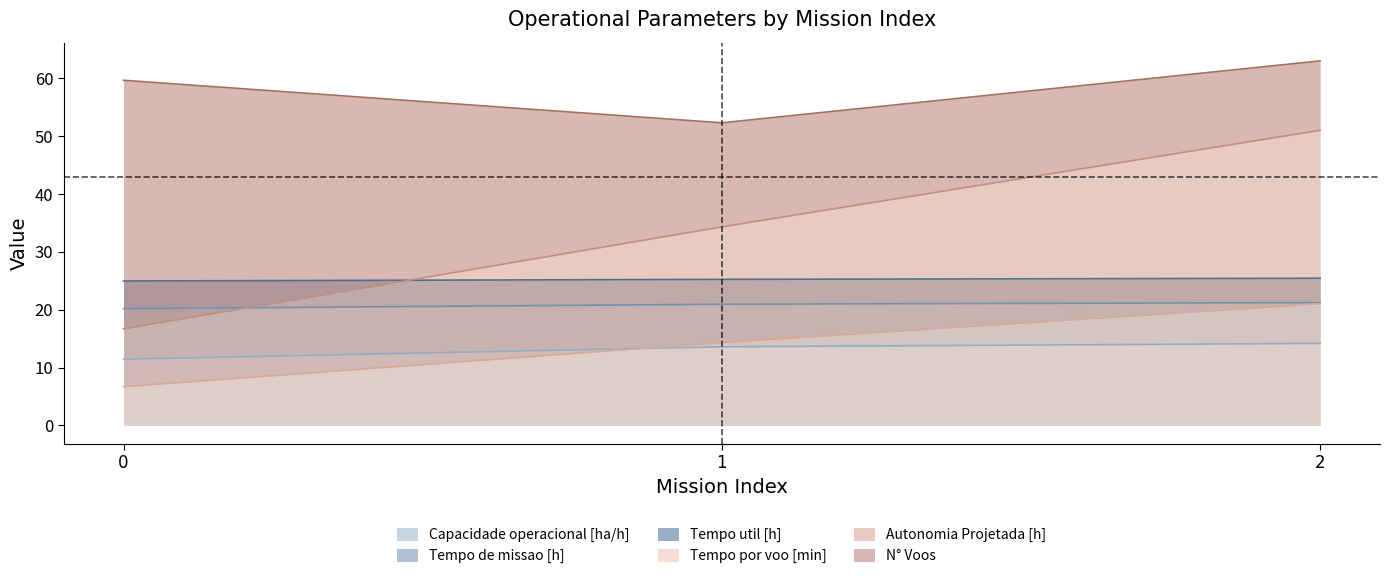

At which category is the sum across all series the highest?

2